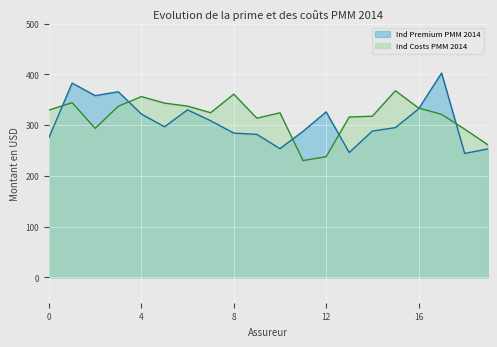

True or false: Ind Costs PMM 2014 and Ind Premium PMM 2014 intersect in this chart.

True